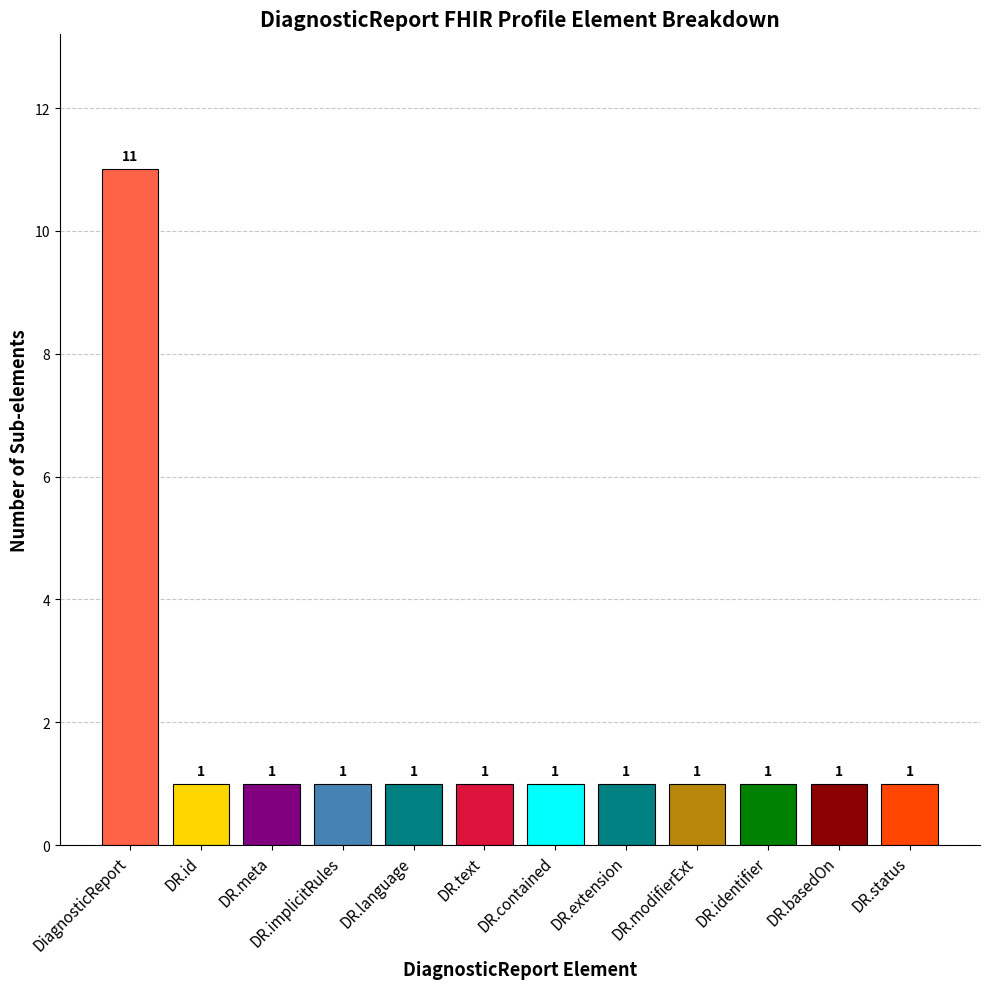

What is the smallest value displayed?

1